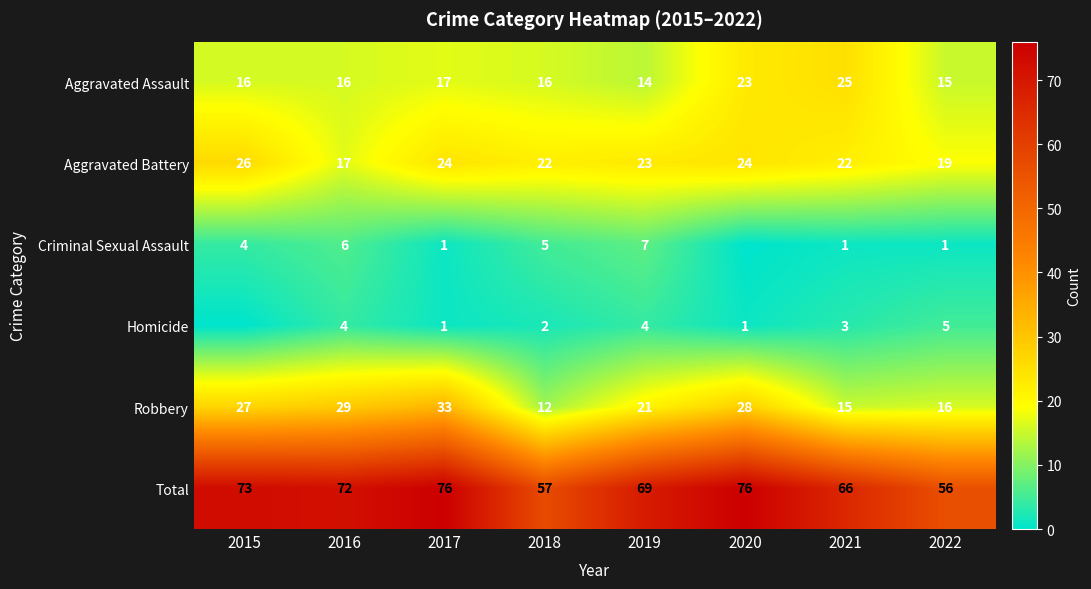

What is the maximum value shown in the chart?

76